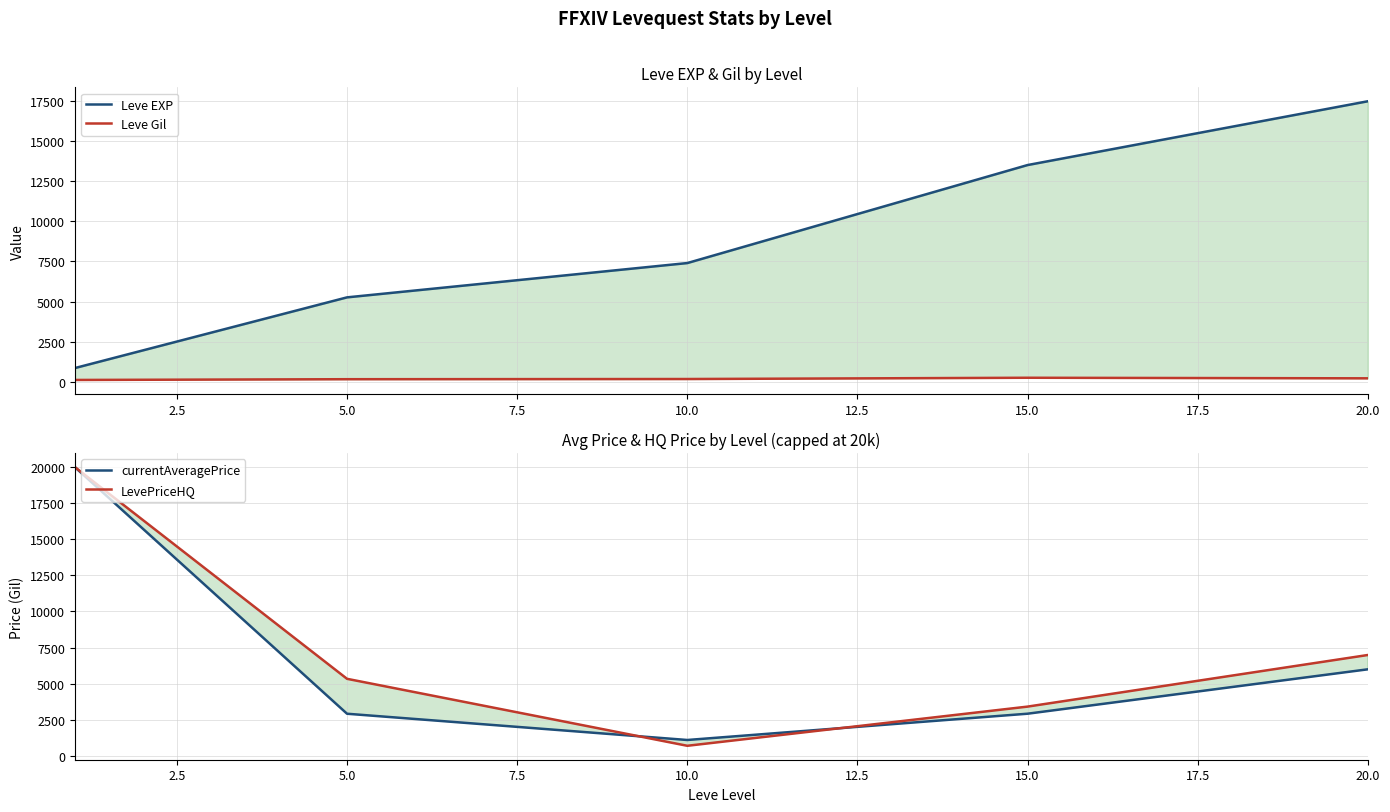

What value does the LevePriceHQ series have at 15.0?

3408.3